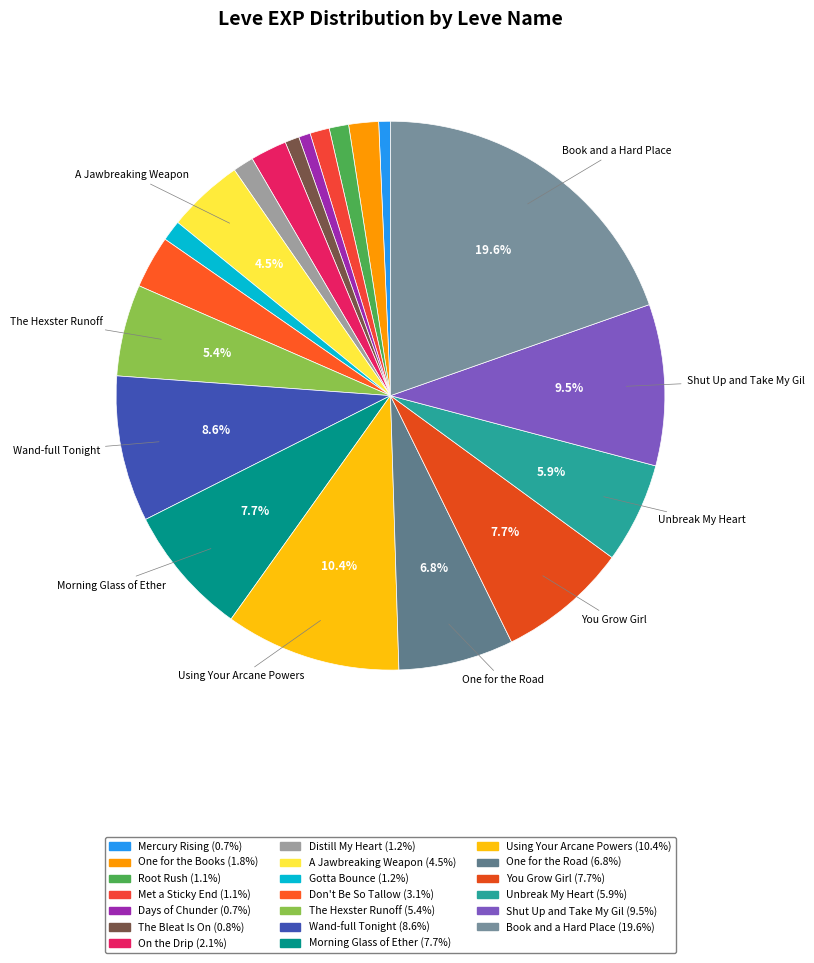

To the nearest percent, what is the difference between the Distill My Heart and One for the Books slice percentages?

1%